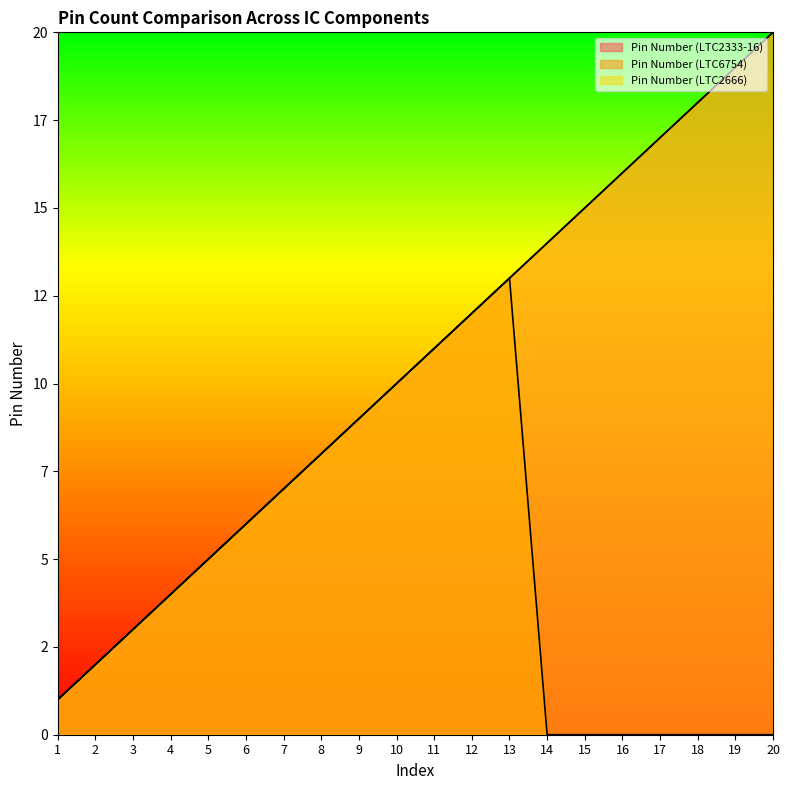

True or false: Pin Number (LTC6754) has a value of 7 at 19.

False